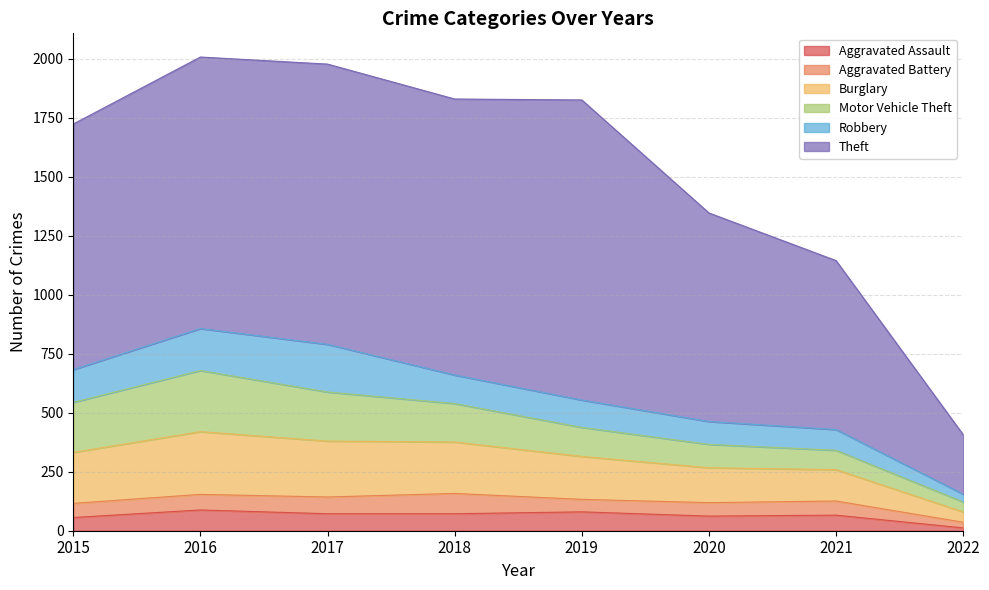

Between 2015 and 2020, which series saw the biggest shift?

Theft